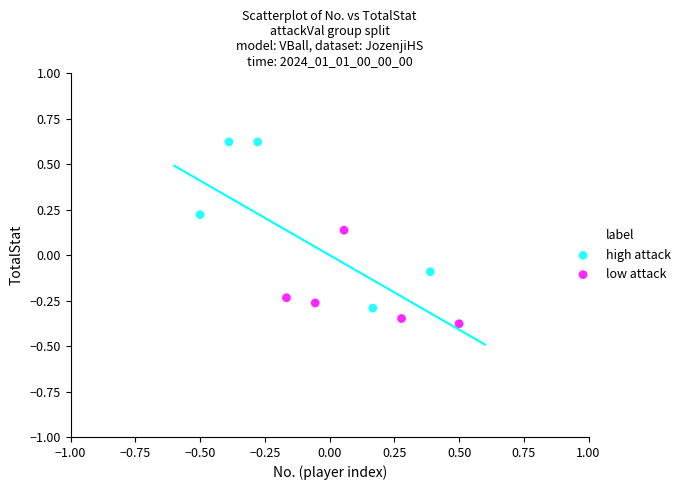

Which series has the largest Y range (max minus min)?

high attack